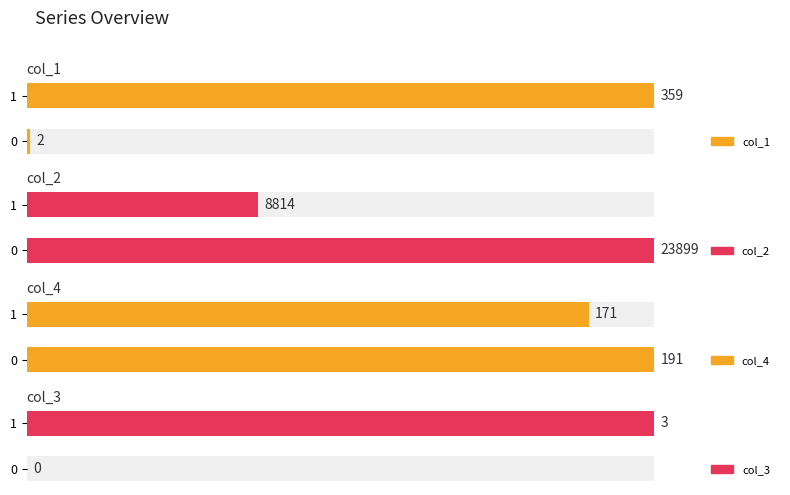

Which series has the largest total across all categories?

col_2